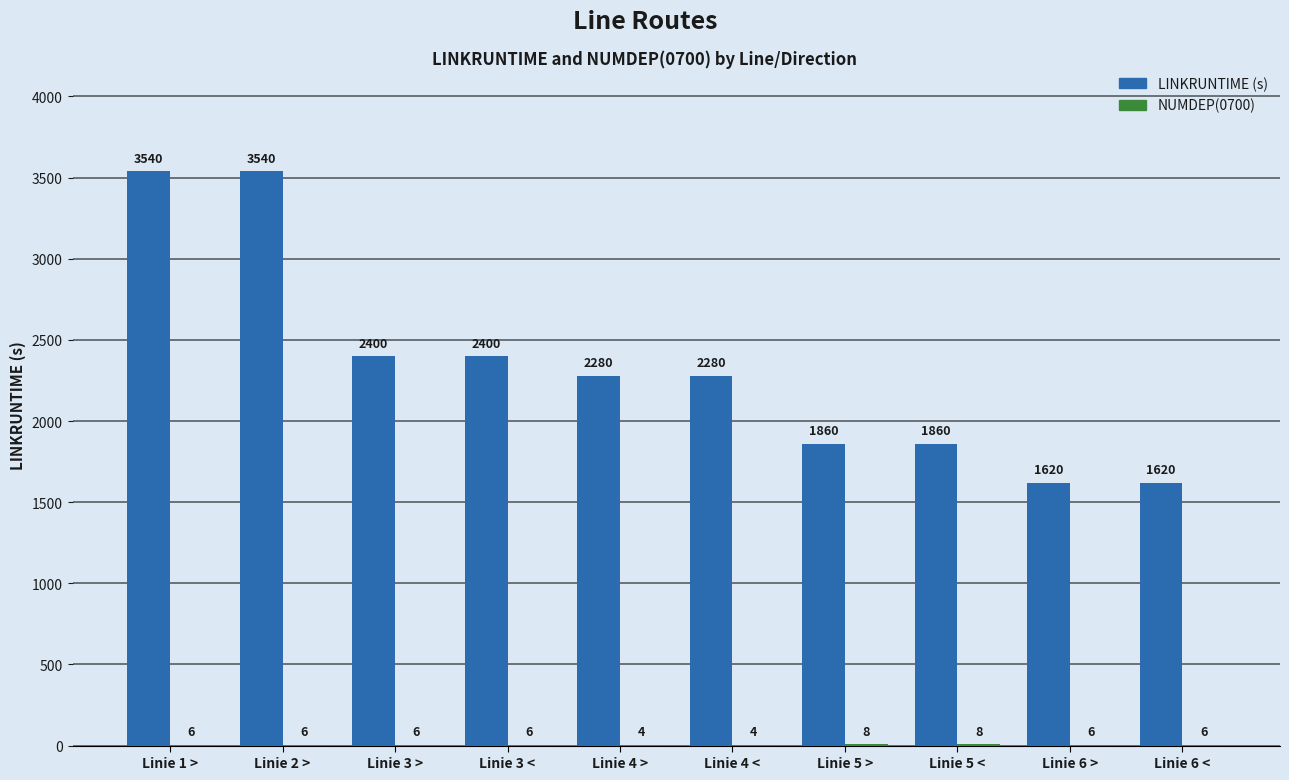

How many data points does each series have?

10